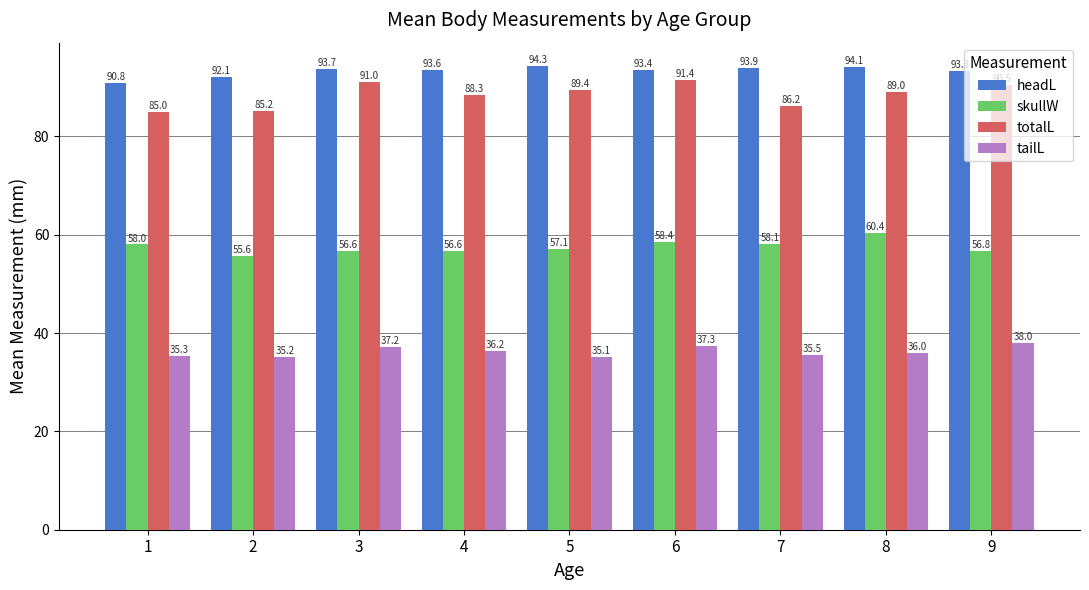

Which series has the largest total across all categories?

headL